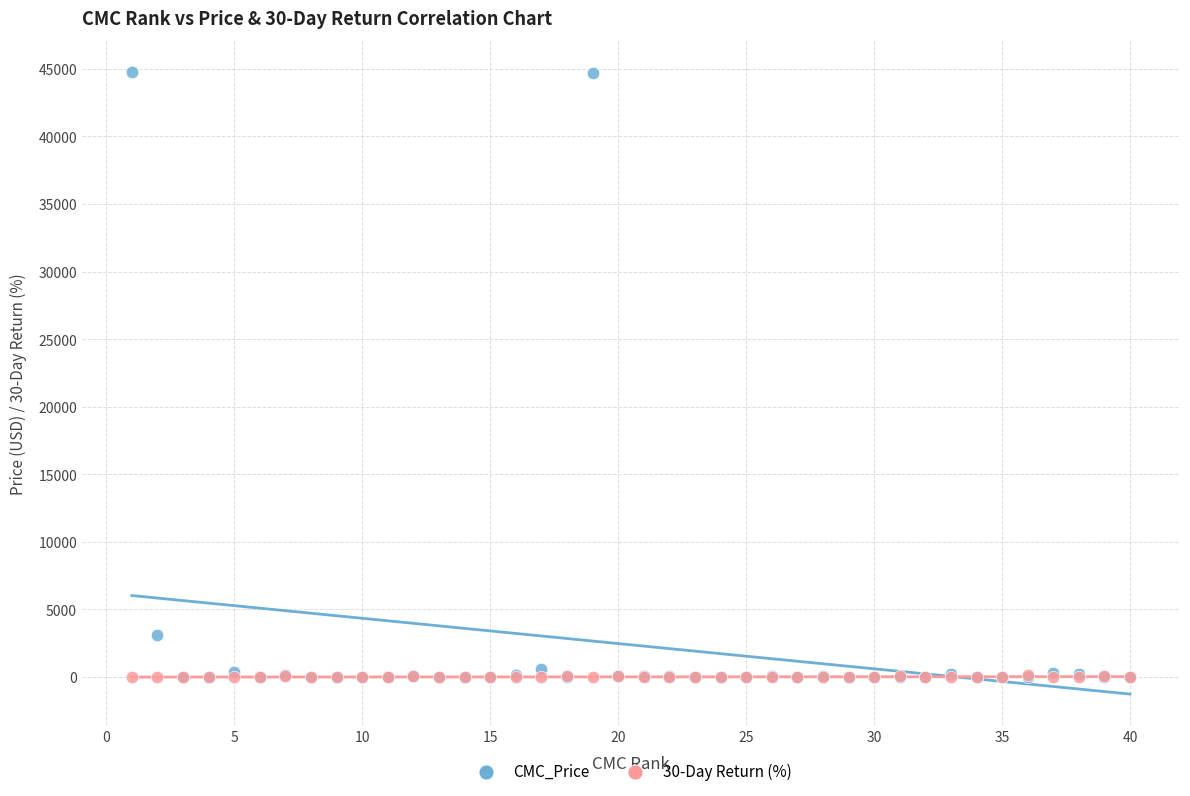

What are all the series names shown in the legend?

CMC_Price, 30-Day Return (%)